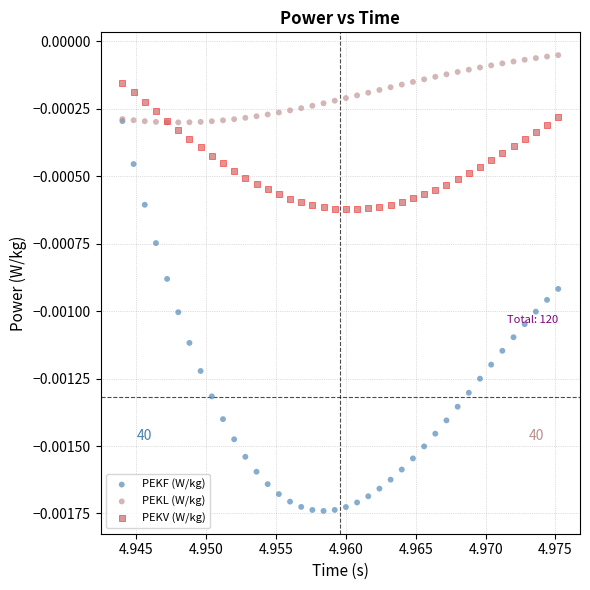

What are all the series names shown in the legend?

PEKF (W/kg), PEKL (W/kg), PEKV (W/kg)